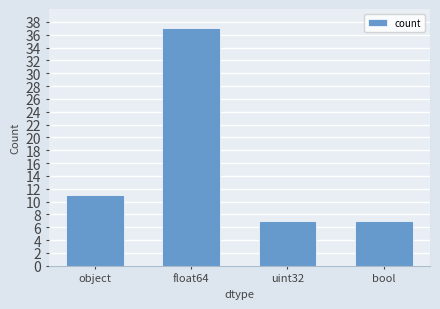

Read the value at float64, to the nearest 5.

35